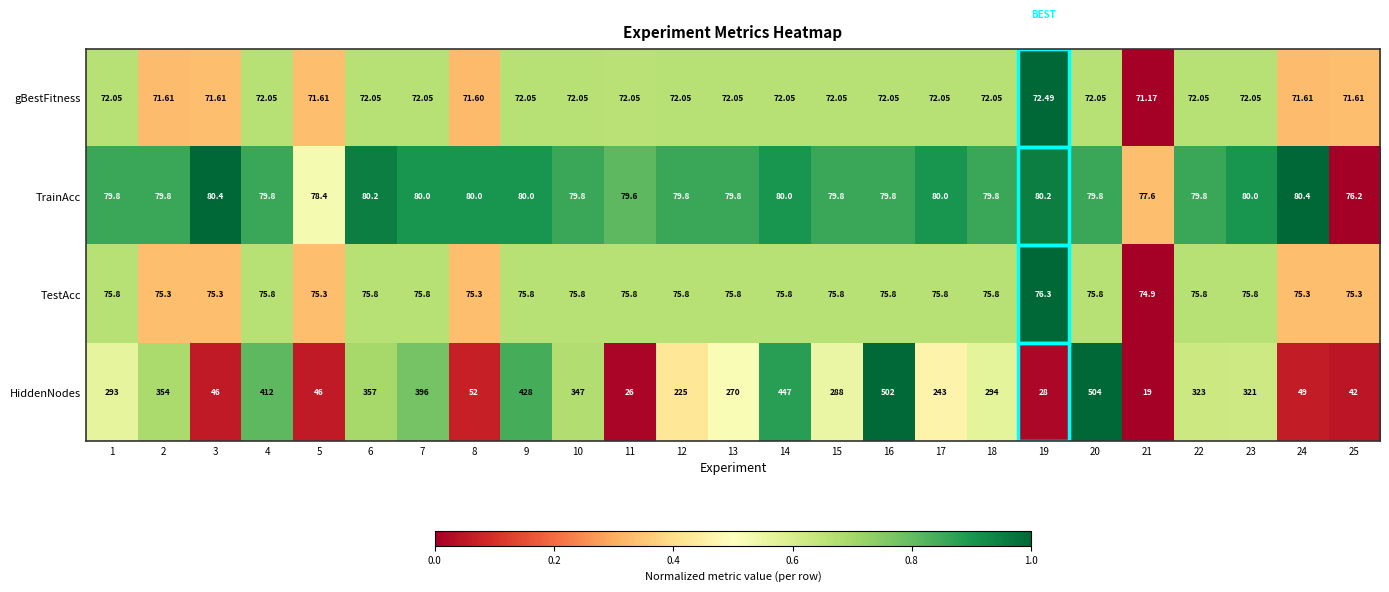

Which series has the largest total across all categories?

HiddenNodes